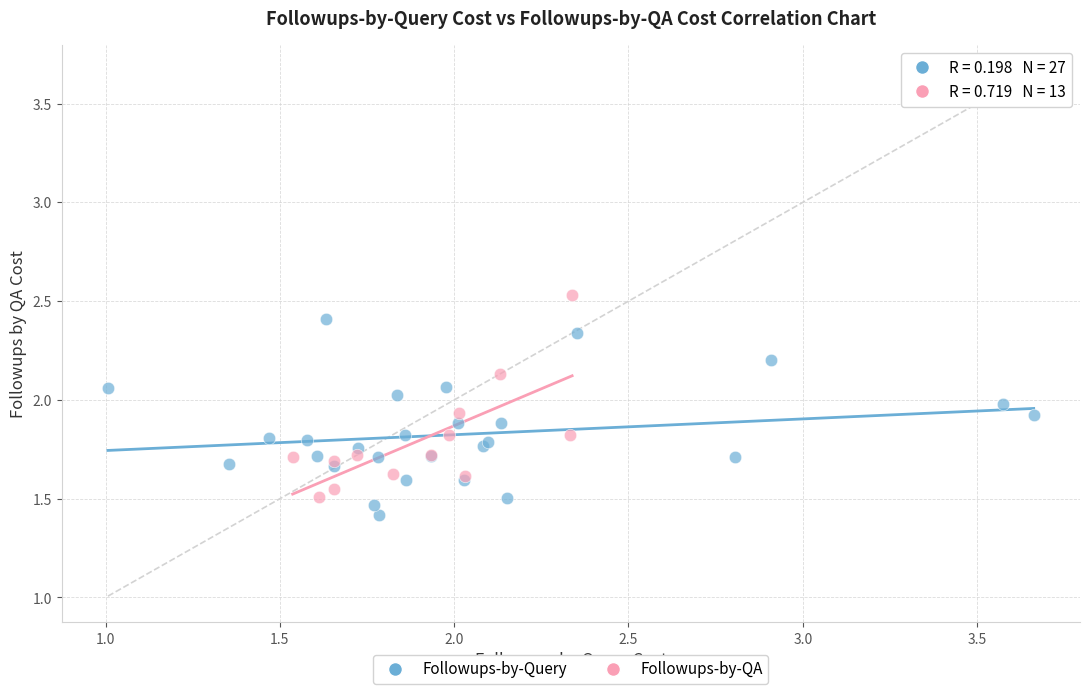

What are all the series names shown in the legend?

Followups-by-Query, Followups-by-QA